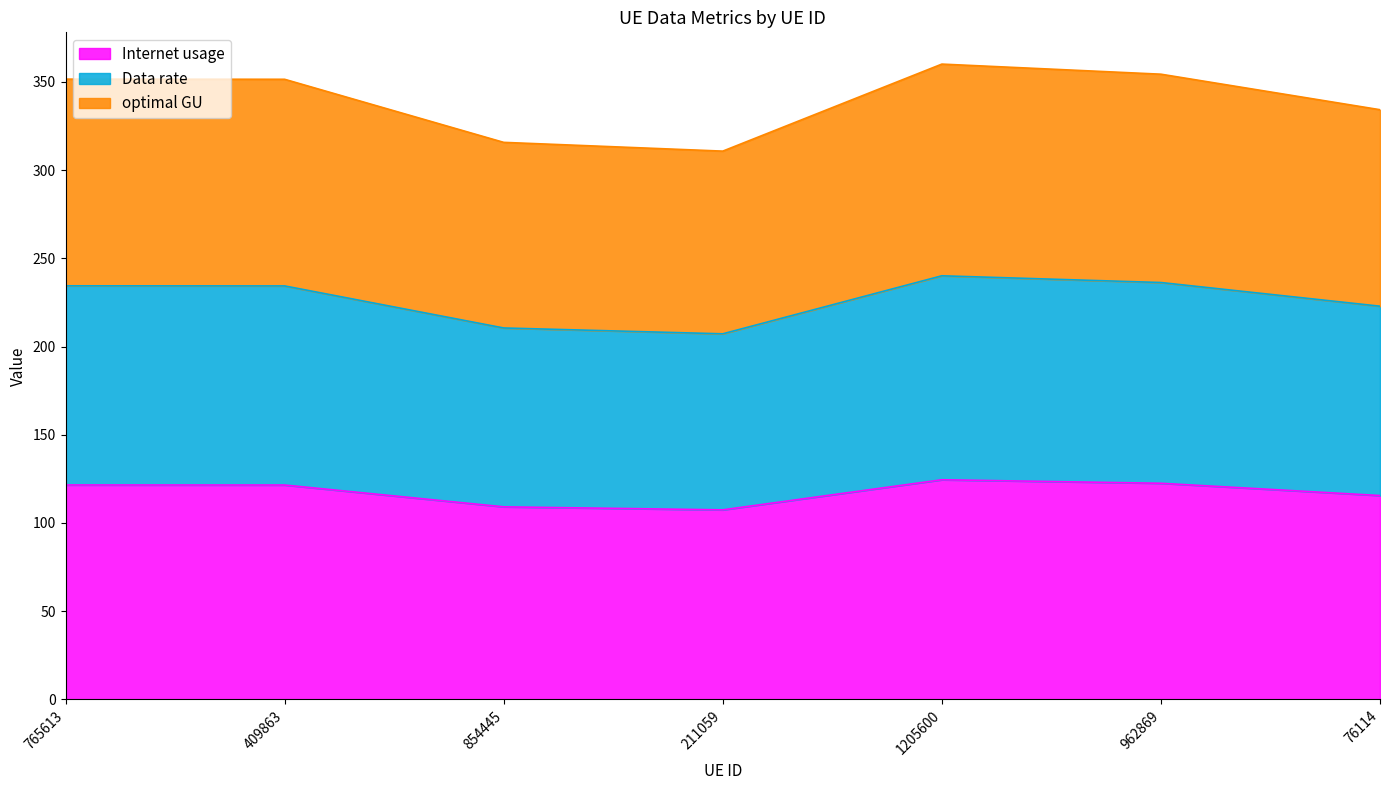

What is the sum of all Data rate values?

1585.6